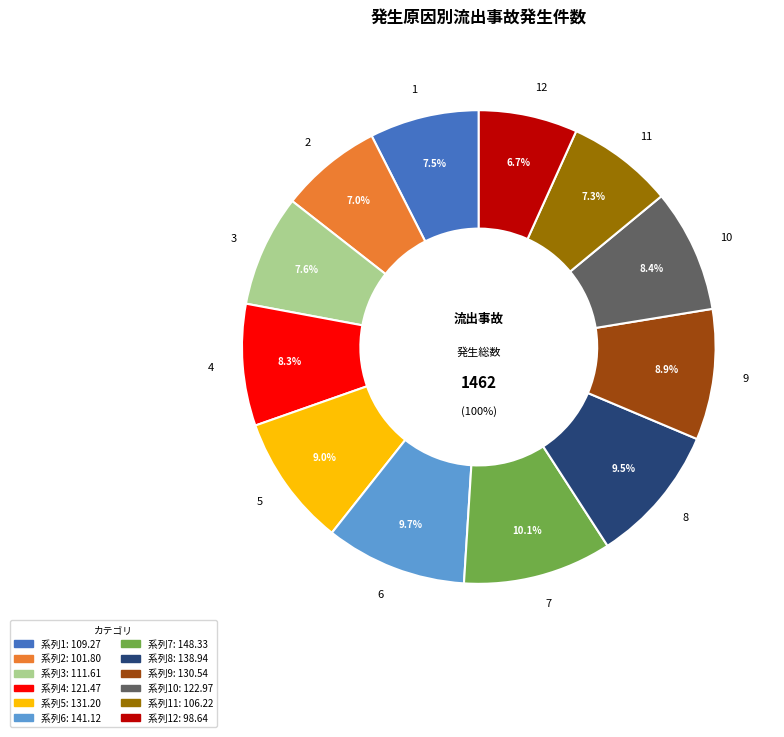

Combined, what portion of the pie is 4 and 10?

16.7%